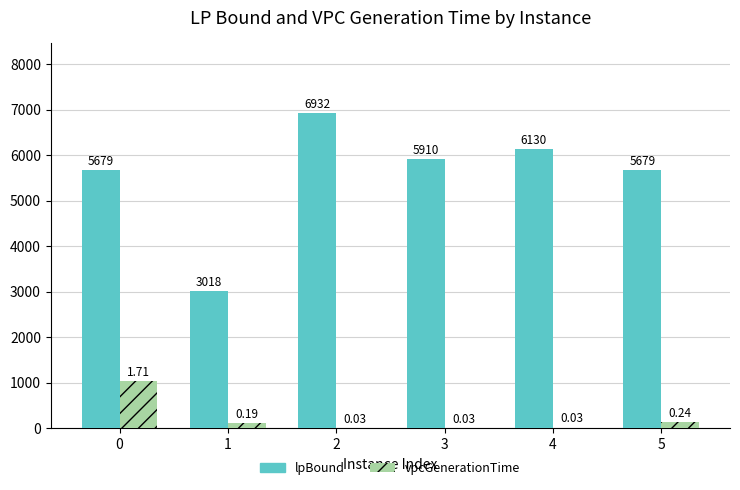

Which series has the largest total across all categories?

lpBound